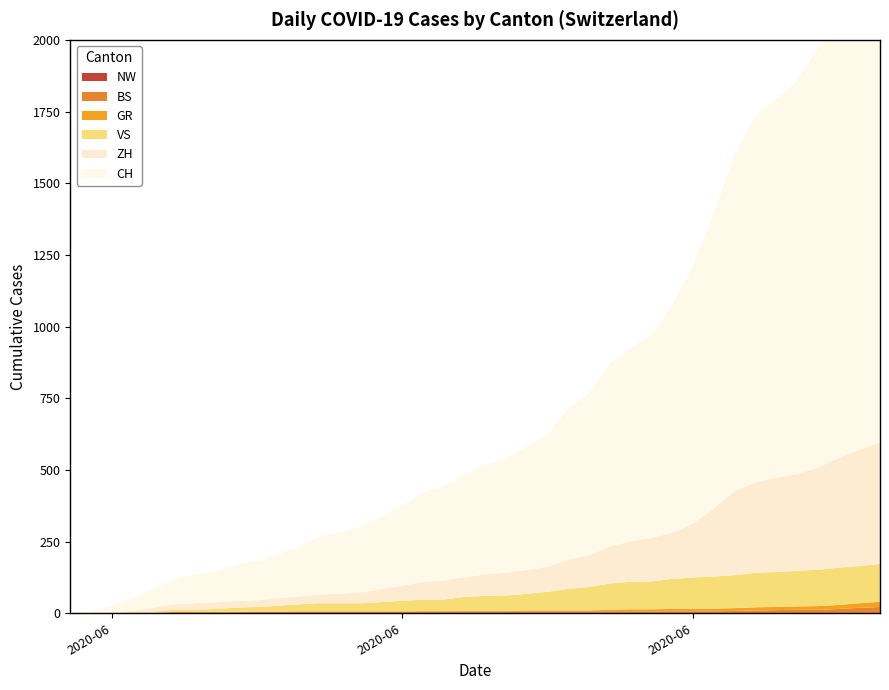

Reading left to right, transcribe all the data shown in this chart.

CH: 2020-05-31=0	2020-06-01=6	2020-06-02=23	2020-06-03=42	2020-06-04=66	2020-06-05=88	2020-06-06=100	2020-06-07=108	2020-06-08=126	2020-06-09=136	2020-06-10=153	2020-06-11=175	2020-06-12=203	2020-06-13=213	2020-06-14=229	2020-06-15=252	2020-06-16=279	2020-06-17=314	2020-06-18=328	2020-06-19=357	2020-06-20=382	2020-06-21=397	2020-06-22=432	2020-06-23=462	2020-06-24=527	2020-06-25=566	2020-06-26=639	2020-06-27=674	2020-06-28=709	2020-06-29=797	2020-06-30=899	2020-07-01=1031	2020-07-02=1175	2020-07-03=1277	2020-07-04=1319	2020-07-05=1372	2020-07-06=1461	2020-07-07=1553	2020-07-08=1654	2020-07-09=1746
ZH: 2020-05-31=0	2020-06-01=0	2020-06-02=2	2020-06-03=5	2020-06-04=13	2020-06-05=19	2020-06-06=23	2020-06-07=23	2020-06-08=23	2020-06-09=23	2020-06-10=26	2020-06-11=28	2020-06-12=30	2020-06-13=33	2020-06-14=38	2020-06-15=45	2020-06-16=52	2020-06-17=62	2020-06-18=67	2020-06-19=68	2020-06-20=75	2020-06-21=80	2020-06-22=83	2020-06-23=87	2020-06-24=103	2020-06-25=110	2020-06-26=129	2020-06-27=141	2020-06-28=152	2020-06-29=161	2020-06-30=189	2020-07-01=237	2020-07-02=293	2020-07-03=316	2020-07-04=329	2020-07-05=337	2020-07-06=356	2020-07-07=382	2020-07-08=405	2020-07-09=424
VS: 2020-05-31=0	2020-06-01=1	2020-06-02=2	2020-06-03=2	2020-06-04=4	2020-06-05=7	2020-06-06=7	2020-06-07=10	2020-06-08=15	2020-06-09=16	2020-06-10=20	2020-06-11=24	2020-06-12=28	2020-06-13=28	2020-06-14=28	2020-06-15=32	2020-06-16=37	2020-06-17=39	2020-06-18=40	2020-06-19=48	2020-06-20=52	2020-06-21=53	2020-06-22=58	2020-06-23=65	2020-06-24=75	2020-06-25=82	2020-06-26=92	2020-06-27=96	2020-06-28=97	2020-06-29=105	2020-06-30=109	2020-07-01=112	2020-07-02=115	2020-07-03=120	2020-07-04=122	2020-07-05=124	2020-07-06=127	2020-07-07=130	2020-07-08=130	2020-07-09=132
GR: 2020-05-31=0	2020-06-01=0	2020-06-02=0	2020-06-03=1	2020-06-04=1	2020-06-05=1	2020-06-06=1	2020-06-07=1	2020-06-08=1	2020-06-09=1	2020-06-10=1	2020-06-11=2	2020-06-12=2	2020-06-13=2	2020-06-14=2	2020-06-15=2	2020-06-16=2	2020-06-17=2	2020-06-18=2	2020-06-19=2	2020-06-20=2	2020-06-21=2	2020-06-22=3	2020-06-23=3	2020-06-24=3	2020-06-25=3	2020-06-26=5	2020-06-27=7	2020-06-28=7	2020-06-29=8	2020-06-30=9	2020-07-01=9	2020-07-02=10	2020-07-03=11	2020-07-04=11	2020-07-05=12	2020-07-06=13	2020-07-07=14	2020-07-08=16	2020-07-09=18
BS: 2020-05-31=0	2020-06-01=0	2020-06-02=0	2020-06-03=1	2020-06-04=1	2020-06-05=4	2020-06-06=4	2020-06-07=4	2020-06-08=4	2020-06-09=5	2020-06-10=5	2020-06-11=5	2020-06-12=5	2020-06-13=5	2020-06-14=5	2020-06-15=5	2020-06-16=5	2020-06-17=6	2020-06-18=6	2020-06-19=7	2020-06-20=7	2020-06-21=7	2020-06-22=7	2020-06-23=7	2020-06-24=7	2020-06-25=7	2020-06-26=7	2020-06-27=7	2020-06-28=7	2020-06-29=7	2020-06-30=7	2020-07-01=7	2020-07-02=8	2020-07-03=10	2020-07-04=11	2020-07-05=12	2020-07-06=12	2020-07-07=15	2020-07-08=18	2020-07-09=21
NW: 2020-05-31=0	2020-06-01=0	2020-06-02=0	2020-06-03=0	2020-06-04=0	2020-06-05=0	2020-06-06=0	2020-06-07=0	2020-06-08=0	2020-06-09=0	2020-06-10=0	2020-06-11=0	2020-06-12=0	2020-06-13=0	2020-06-14=0	2020-06-15=0	2020-06-16=0	2020-06-17=0	2020-06-18=0	2020-06-19=0	2020-06-20=0	2020-06-21=0	2020-06-22=0	2020-06-23=0	2020-06-24=0	2020-06-25=0	2020-06-26=0	2020-06-27=0	2020-06-28=0	2020-06-29=0	2020-06-30=0	2020-07-01=0	2020-07-02=0	2020-07-03=0	2020-07-04=0	2020-07-05=0	2020-07-06=0	2020-07-07=0	2020-07-08=1	2020-07-09=1